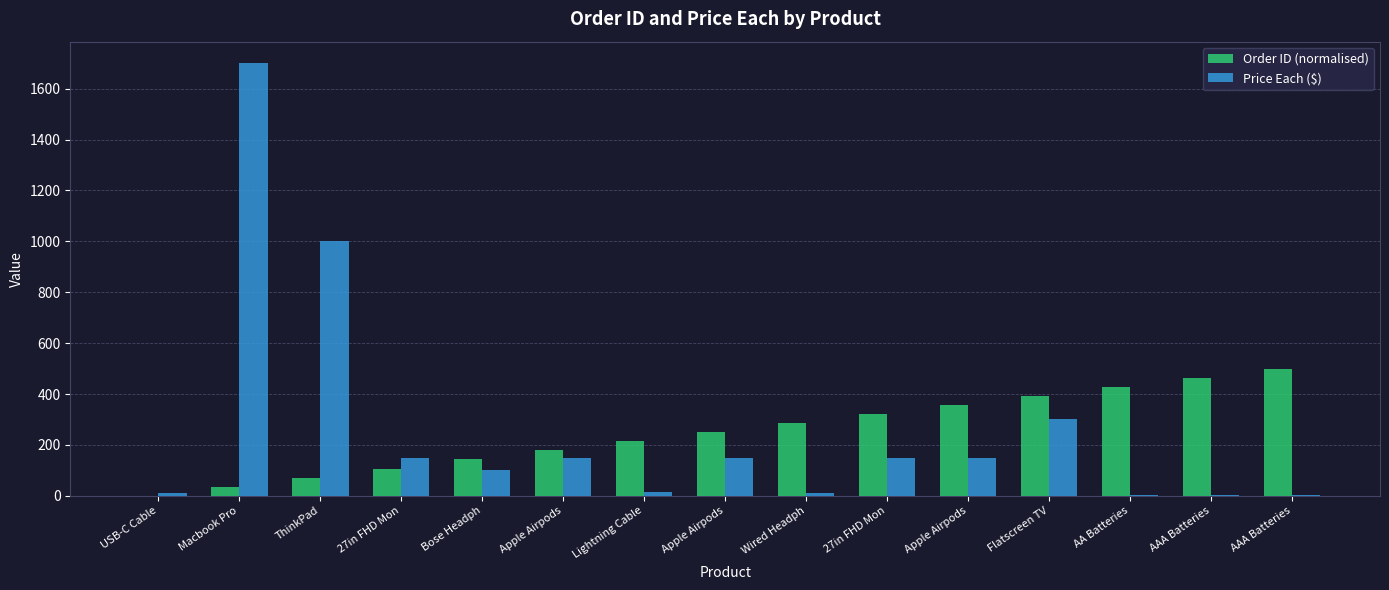

Reading left to right, extract all data points from this chart.

Order ID (normalised): 0.0	35.7	71.4	107.1	142.9	178.6	214.3	250.0	285.7	321.4	357.1	392.9	428.6	464.3	500.0
Price Each ($): 11.9	1700.0	1000.0	150.0	100.0	150.0	14.9	150.0	12.0	150.0	150.0	300.0	3.8	3.0	3.0